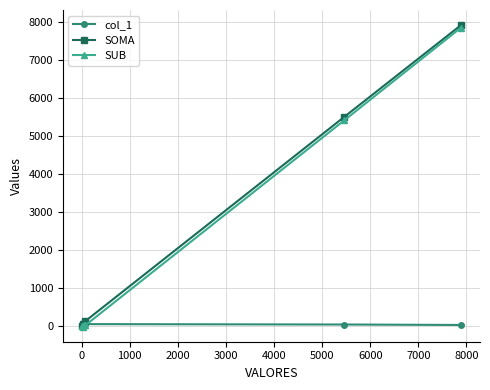

True or false: SUB and col_1 cross at least once.

True